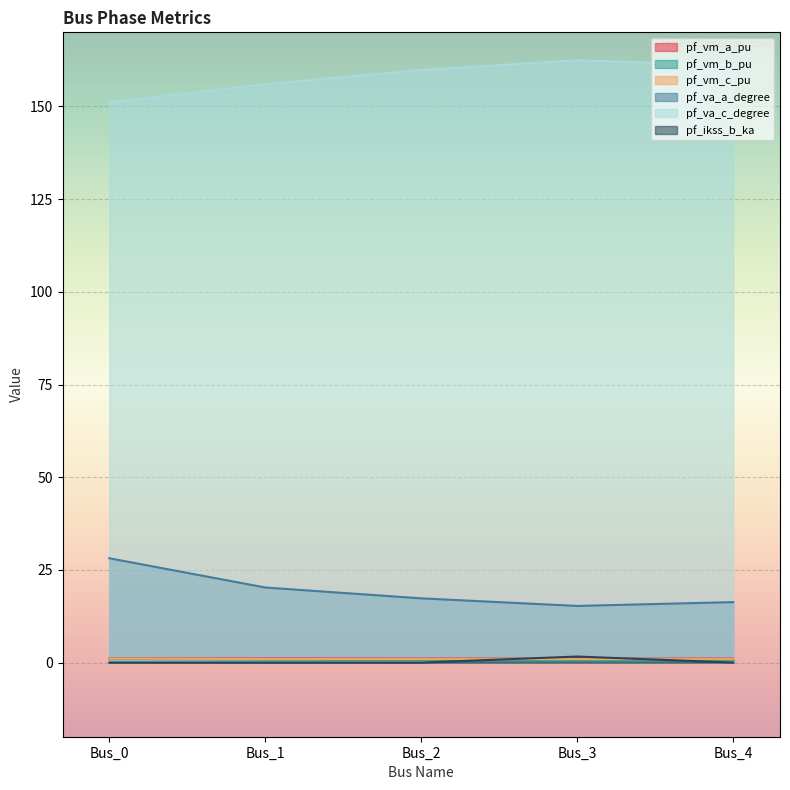

What is the difference between the second highest and second lowest values in the pf_va_a_degree series?

3.9